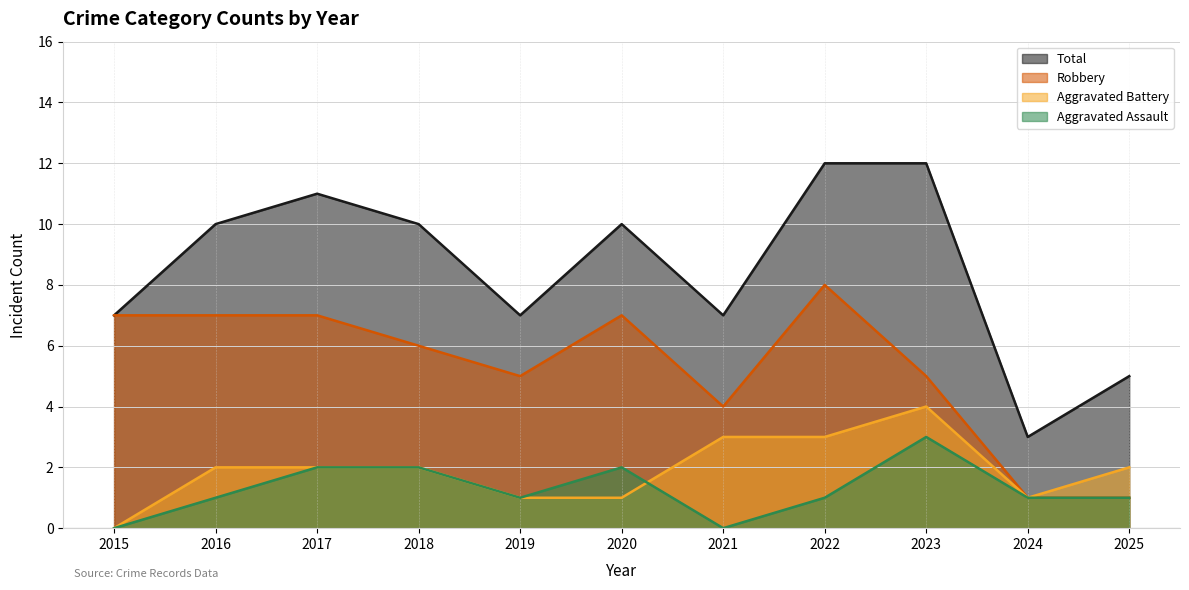

What are all the series names shown in the legend?

Total, Robbery, Aggravated Battery, Aggravated Assault